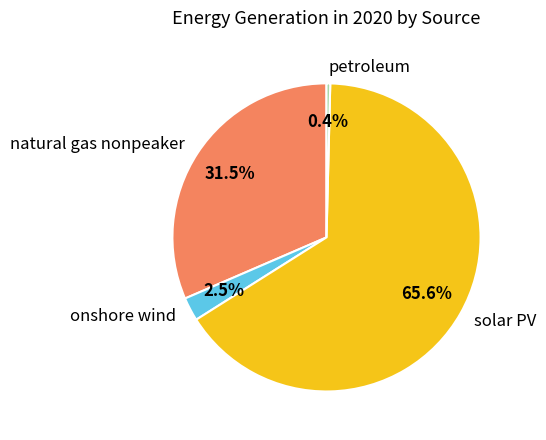

Do solar PV and natural gas nonpeaker together represent more than half of the pie?

Yes